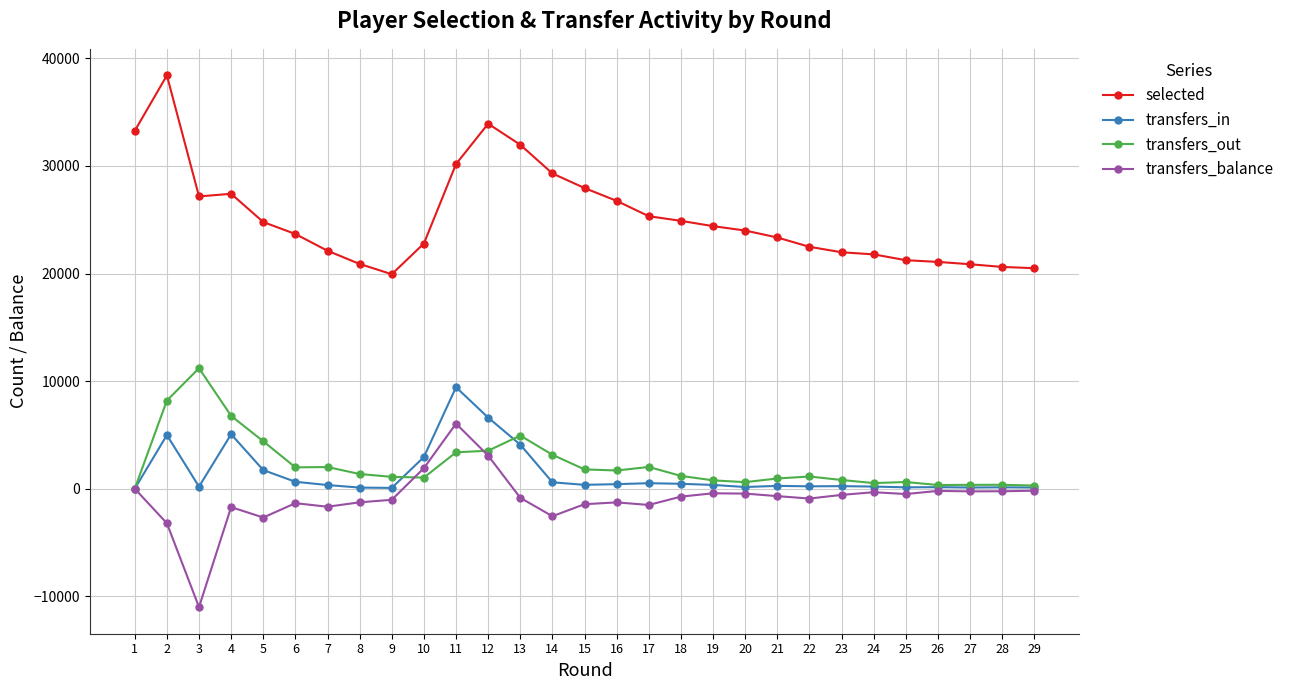

At which category does transfers_balance reach its first local valley?

3